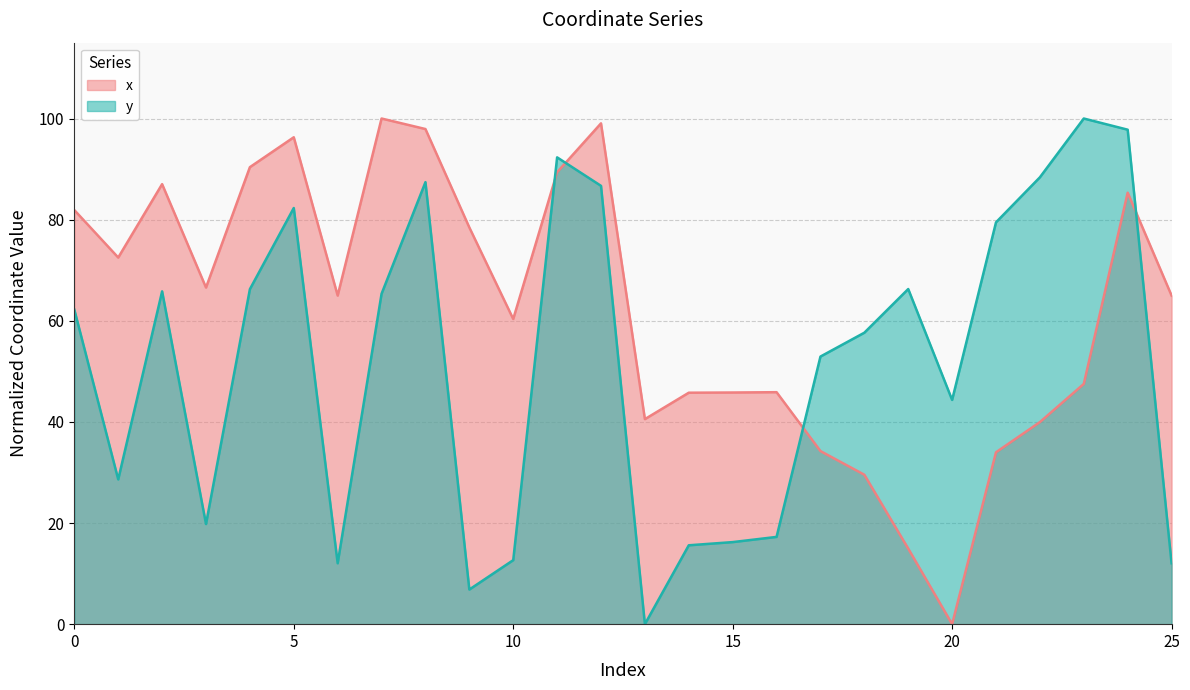

Count the number of categories in the chart.

26